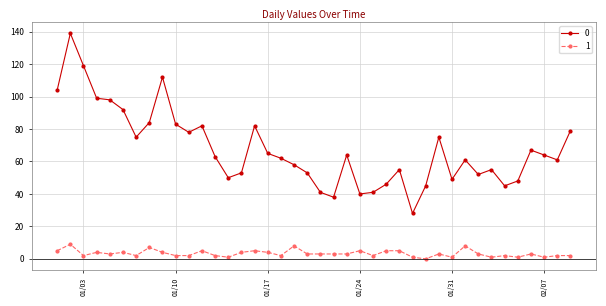

What is the difference between the maximum and minimum values in the 1 series?

9